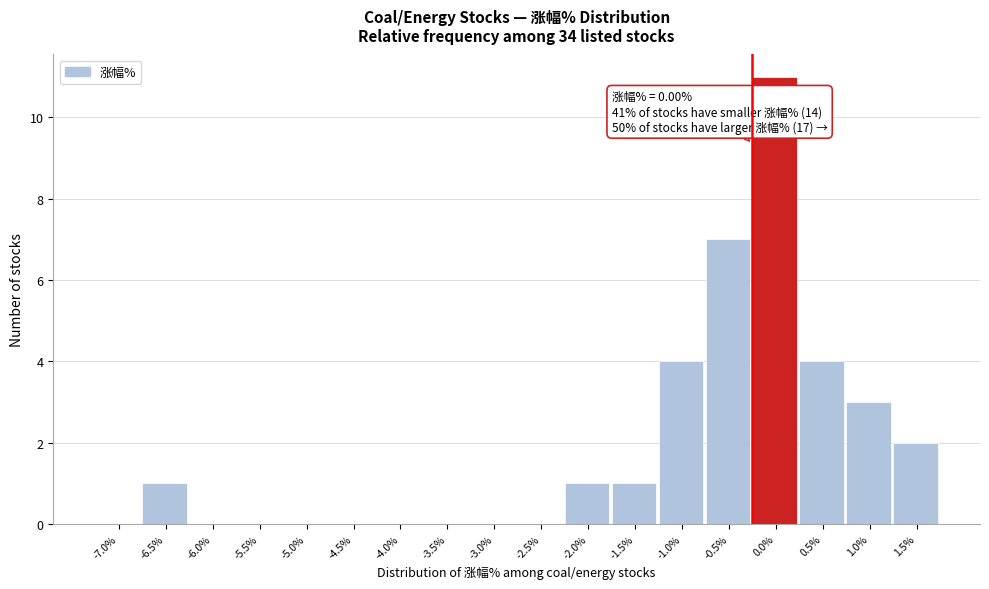

Reading right to left, what are all the values shown in this chart?

1.5%=2	1.0%=3	0.5%=4	0.0%=11	-0.5%=7	-1.0%=4	-1.5%=1	-2.0%=1	-2.5%=0	-3.0%=0	-3.5%=0	-4.0%=0	-4.5%=0	-5.0%=0	-5.5%=0	-6.0%=0	-6.5%=1	-7.0%=0